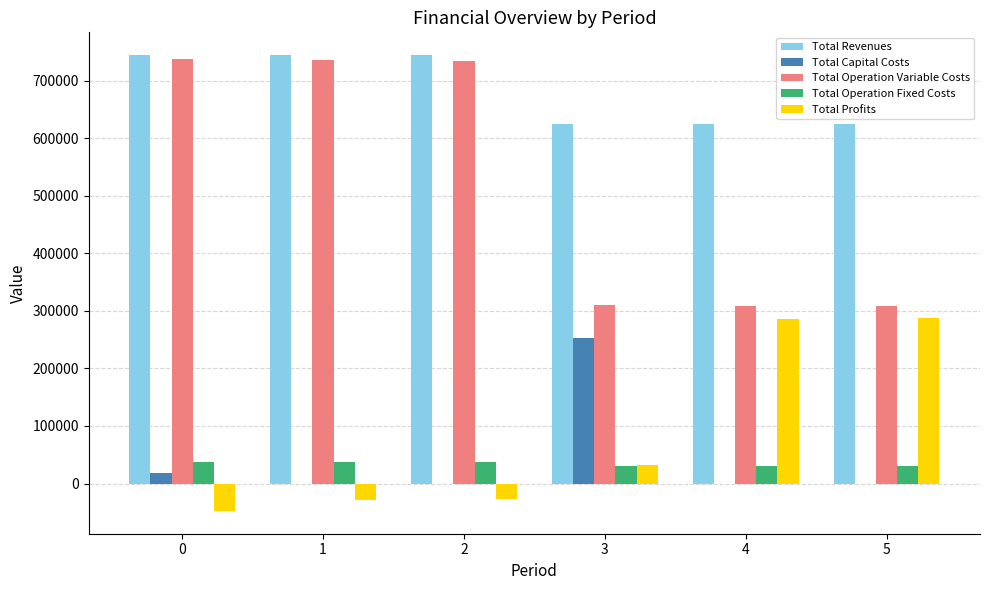

Are the bars horizontal?

No